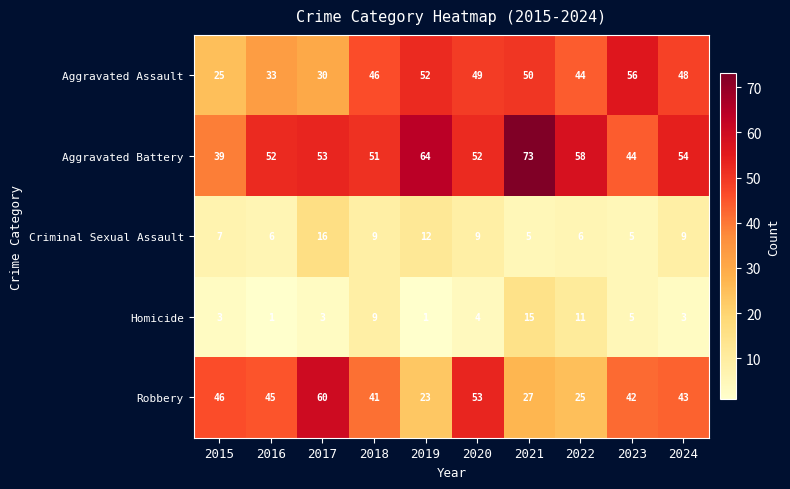

What is the spread (max minus min) of values at 2022?

52